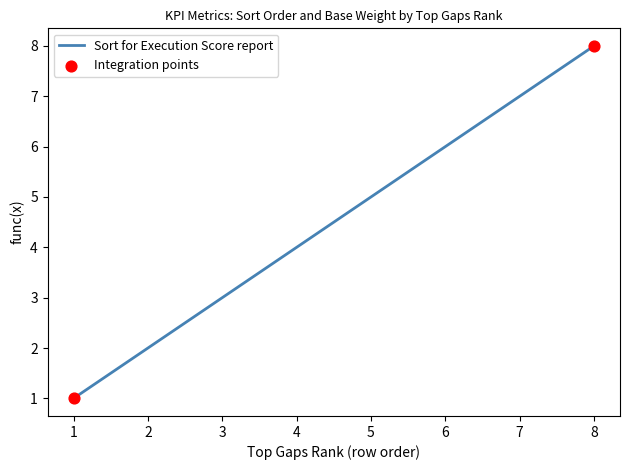

What is the change in value from 2 to 4?

+2